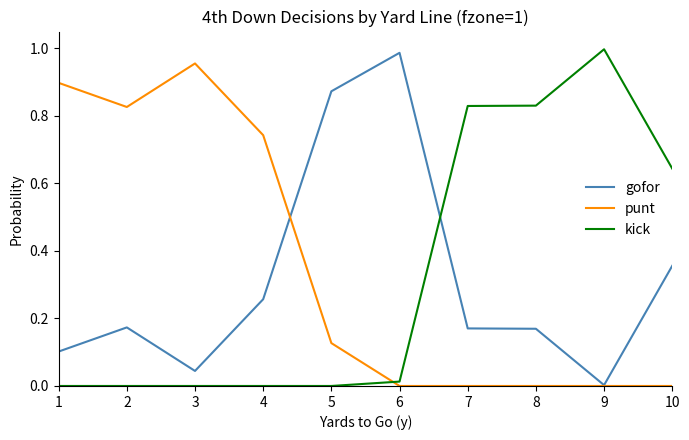

Between 5 and 8, which series saw the biggest shift?

kick